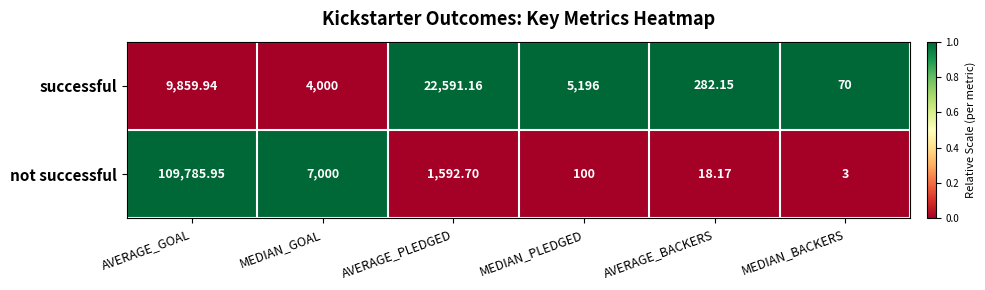

Rank the series at MEDIAN_BACKERS from highest to lowest value.

successful, not successful